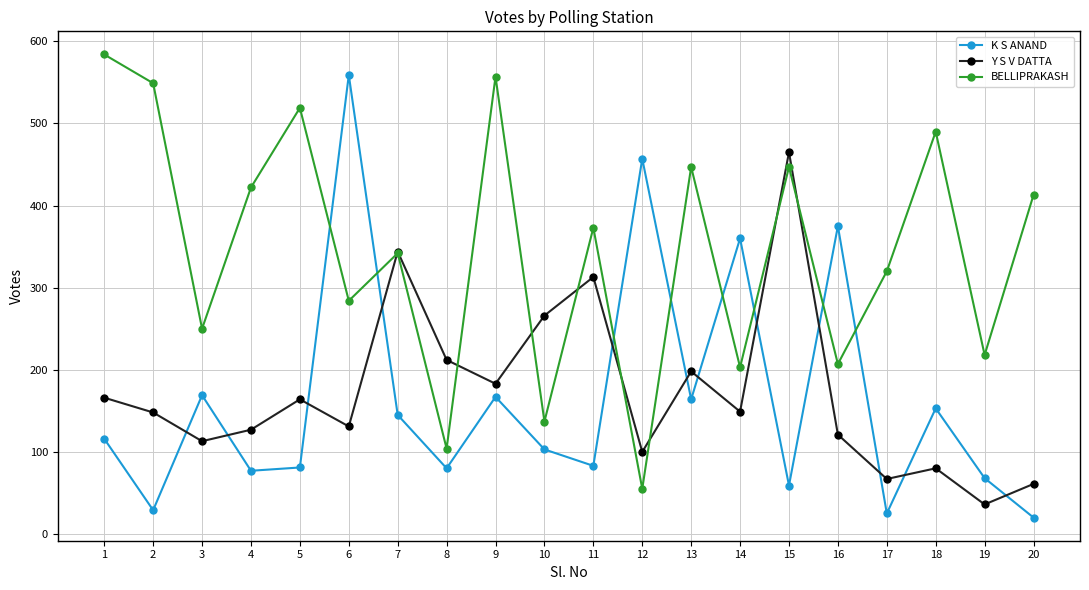

Count the number of categories in the chart.

20